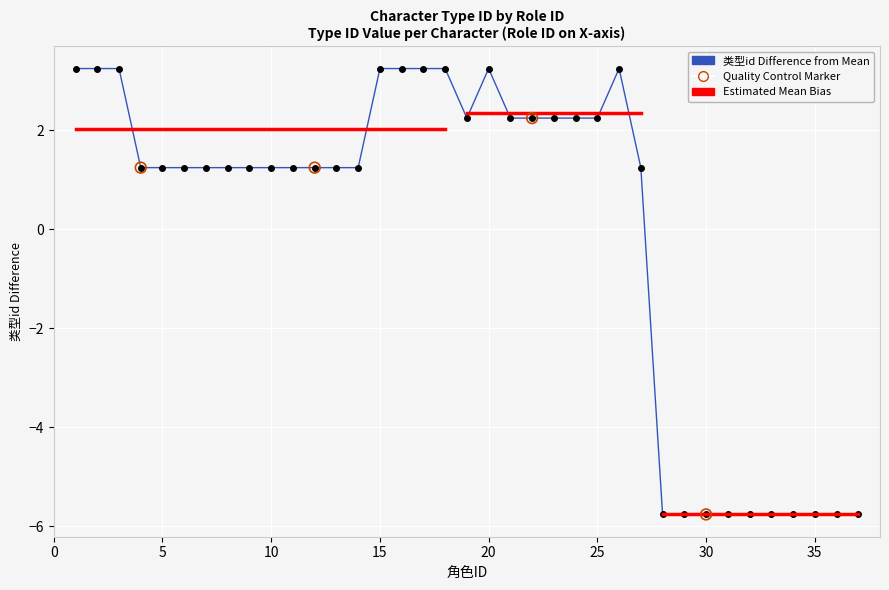

Between 10 and 13, which is larger?

10